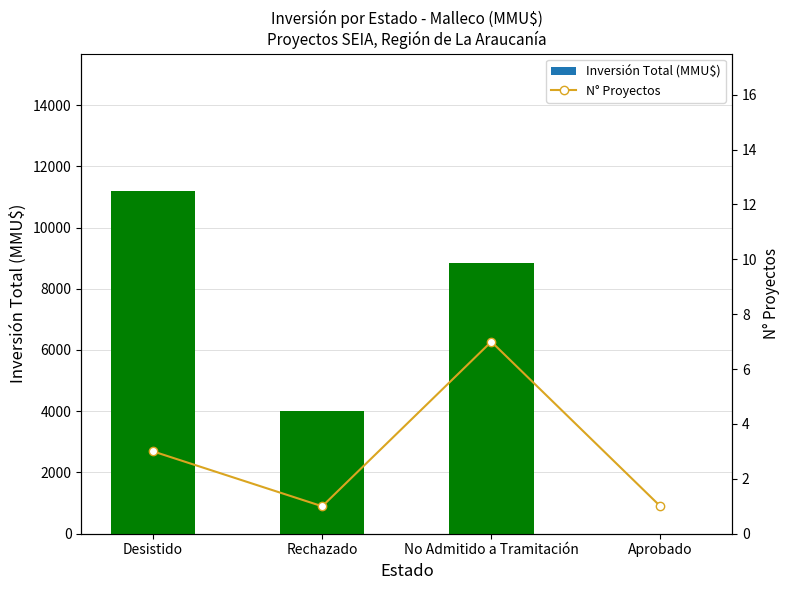

How many series are shown in this chart?

2